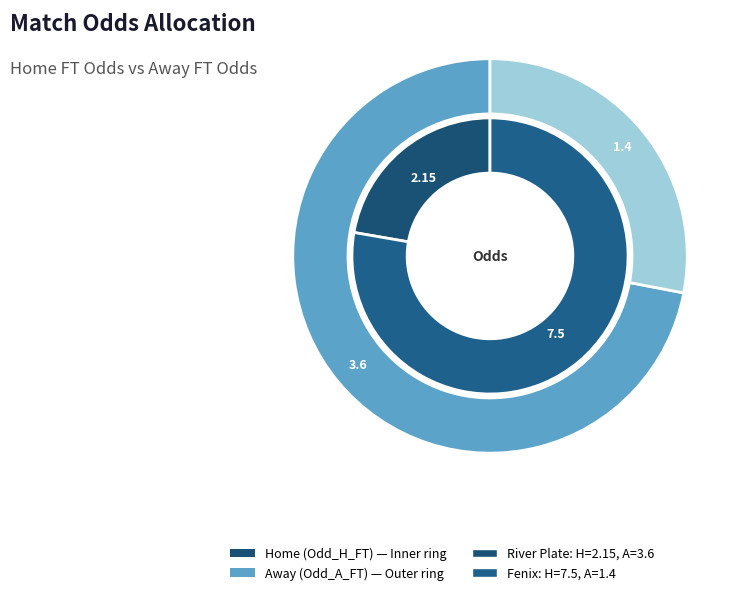

Rank the series at Fenix (KWiFG6Bd) from lowest to highest value.

Odd_A_FT, Odd_H_FT